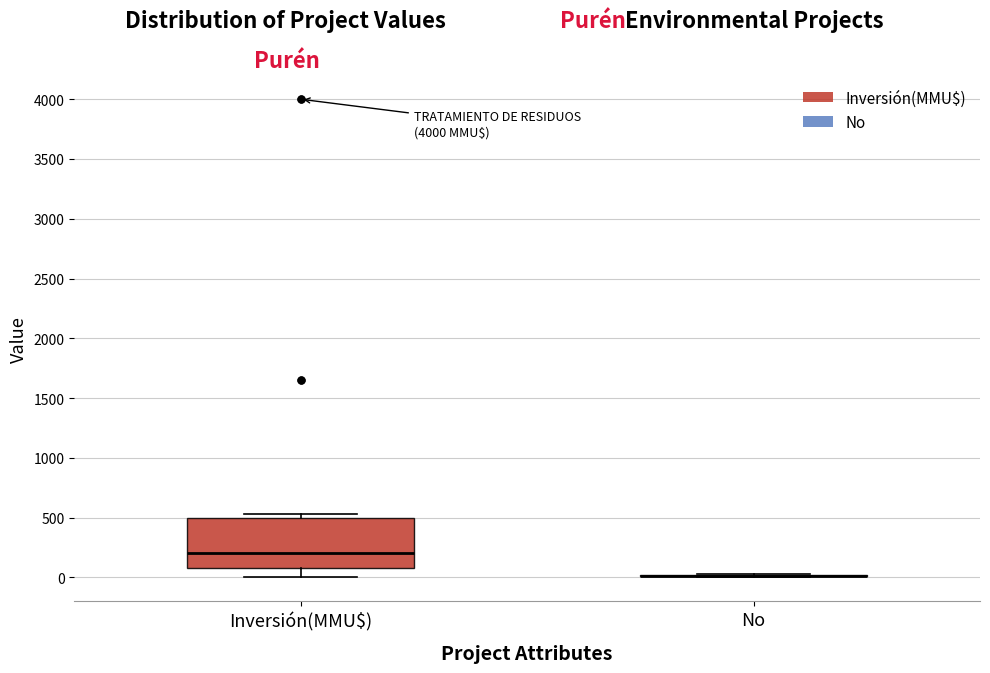

Reading left to right, transcribe this box plot: for each box, give where its median line is, the range the box spans, and where its two whiskers end, as read against the y-axis. The values are not printed on the chart, so give them approximately, as read against the axis.

Inversión(MMU$): median 200, box 100 to 500, whiskers 0 to 550
No: box collapsed to a line at 0, whiskers 0 to 50